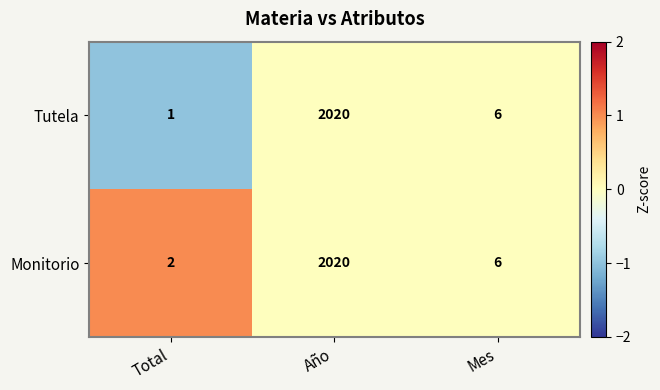

What is the sum of the Tutela values at Año and Mes?

2026